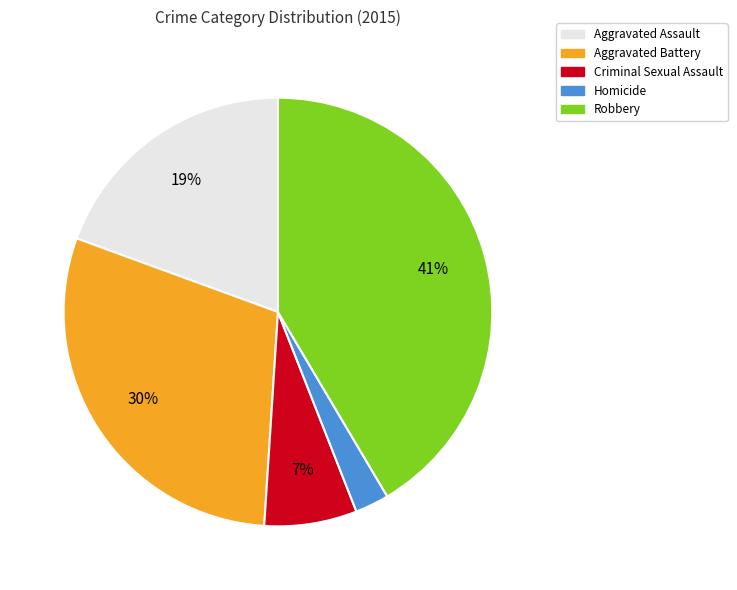

How many segments does this pie chart have?

5